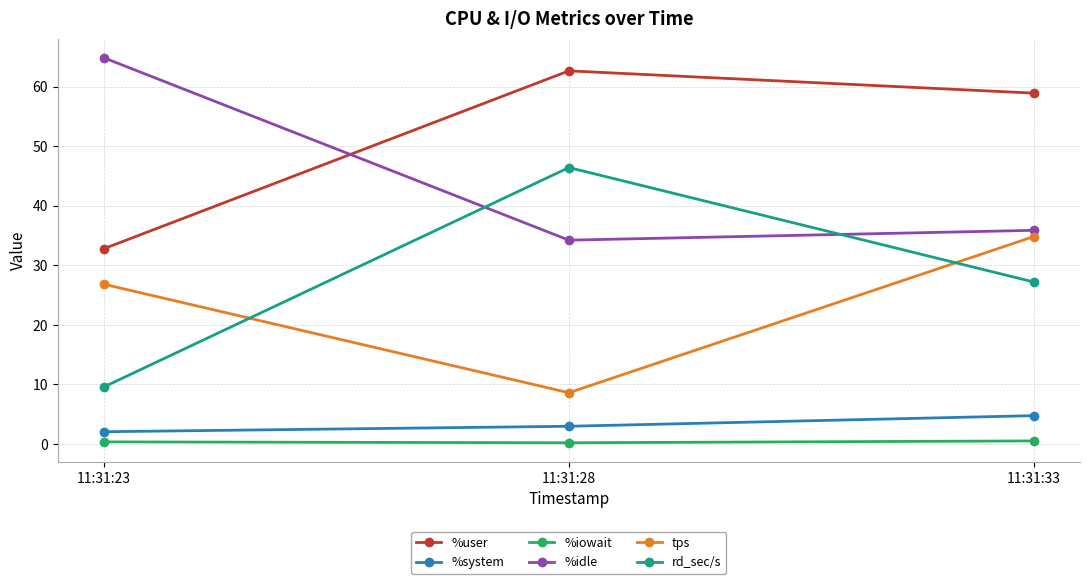

What is the difference between the highest and lowest values at 11:31:28?

62.4